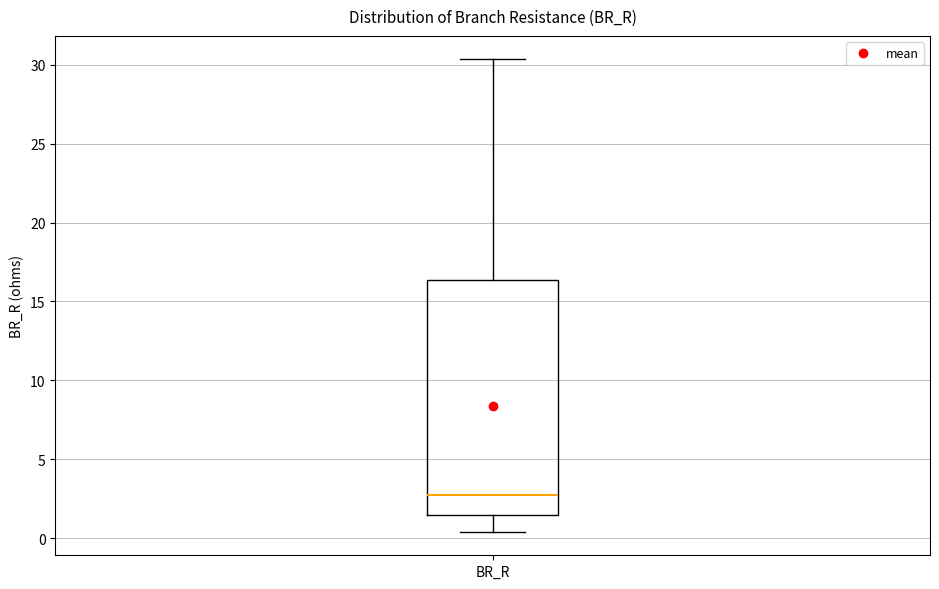

Where does the upper whisker of the box for BR_R end on the y-axis? The values are not printed on the chart, so give them approximately, as read against the axis.

30.5